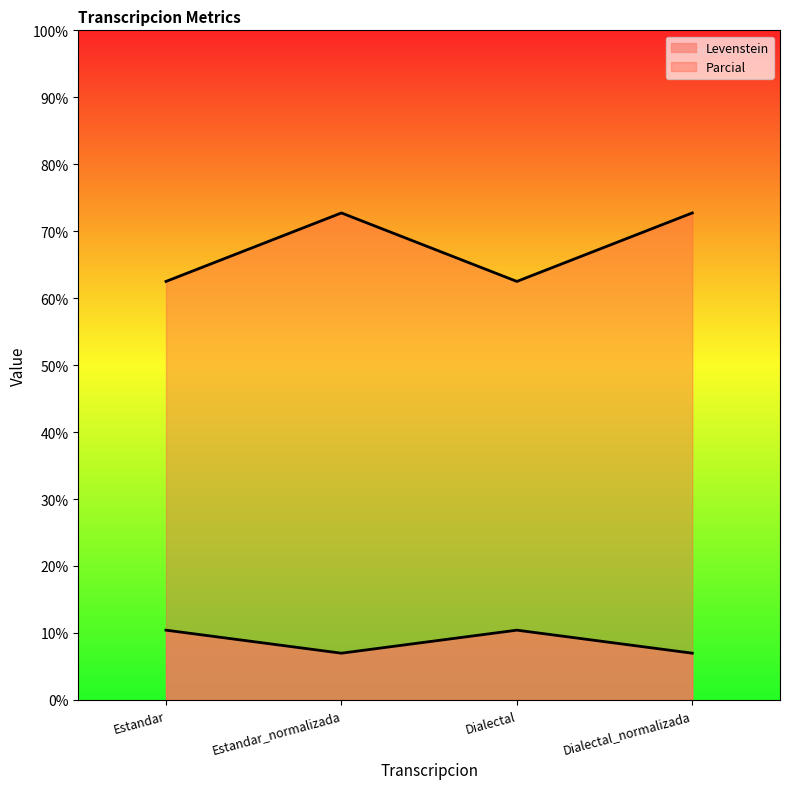

How many distinct data groups are displayed?

2